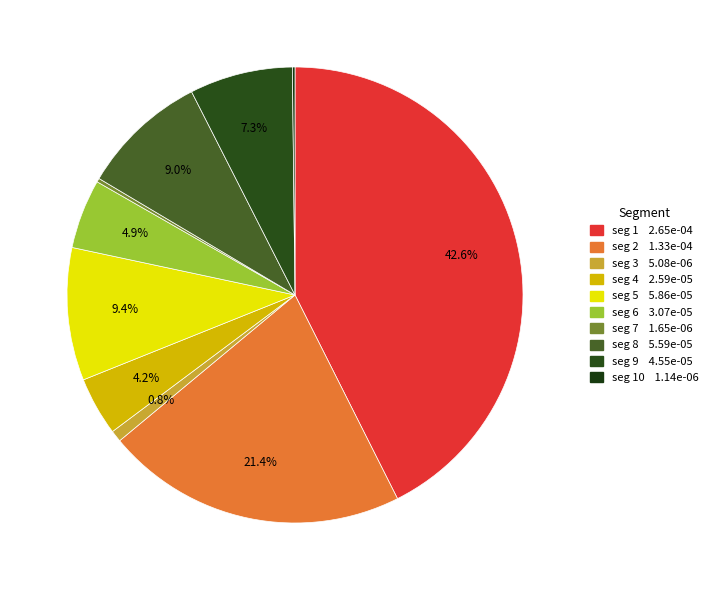

Which slice is the smallest?

signal segment 10